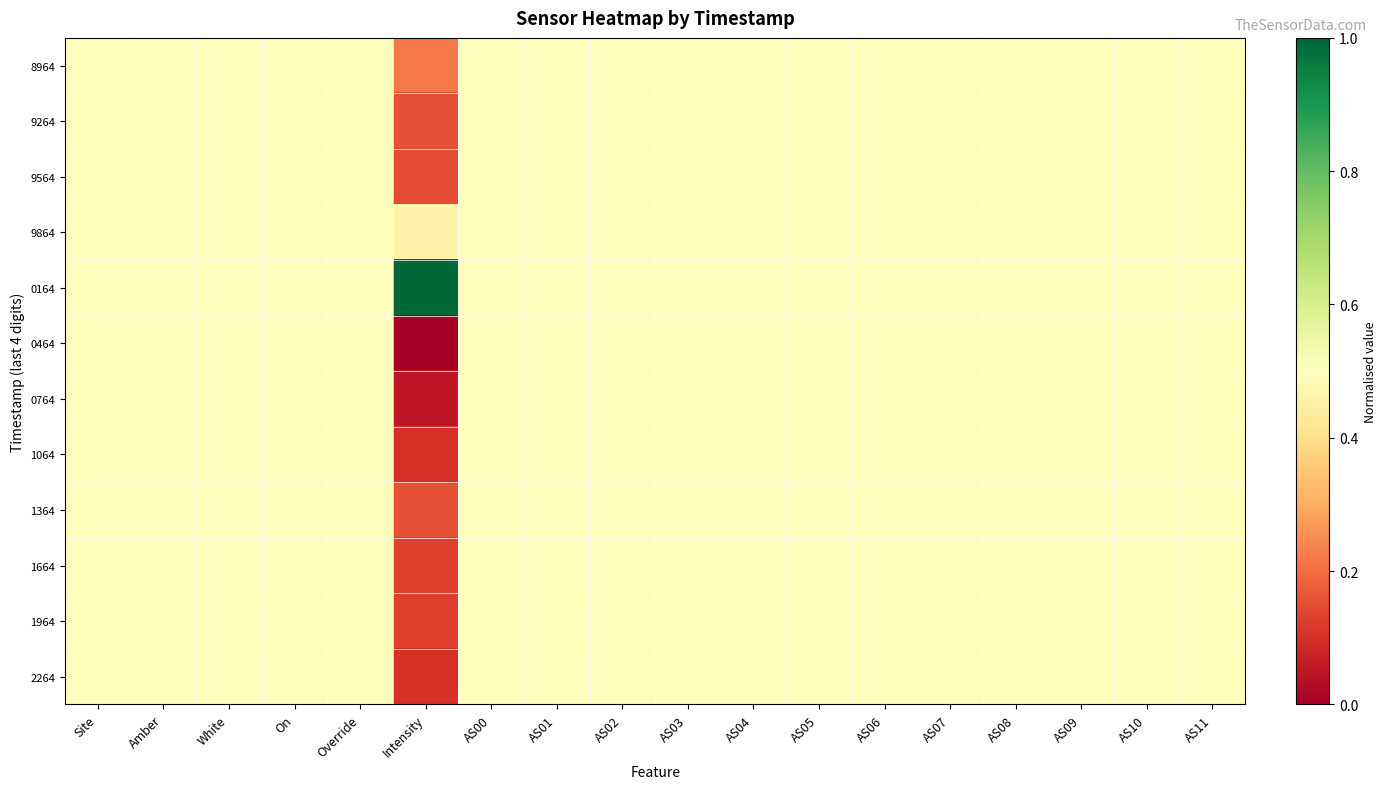

Which category has the lowest value across all series?

Intensity